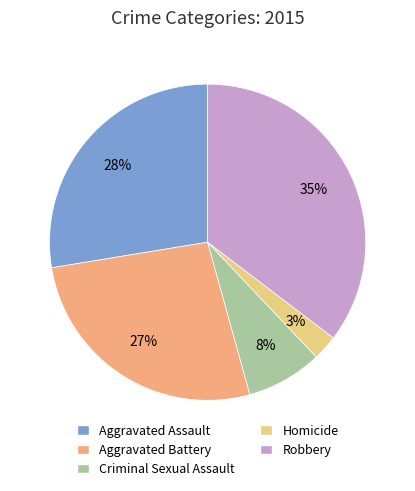

Is it true that Robbery is 35% of the pie?

True